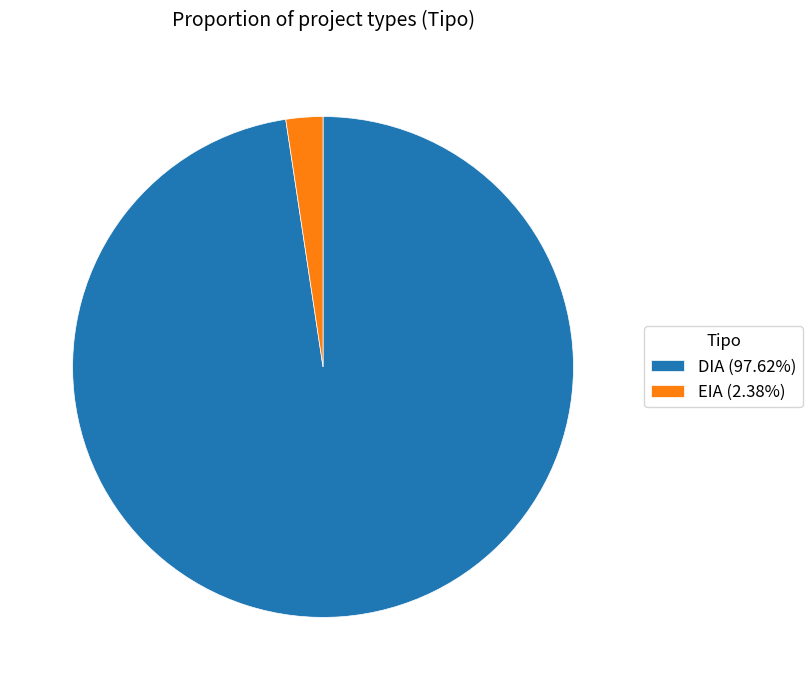

Which category has the biggest portion of the pie?

DIA